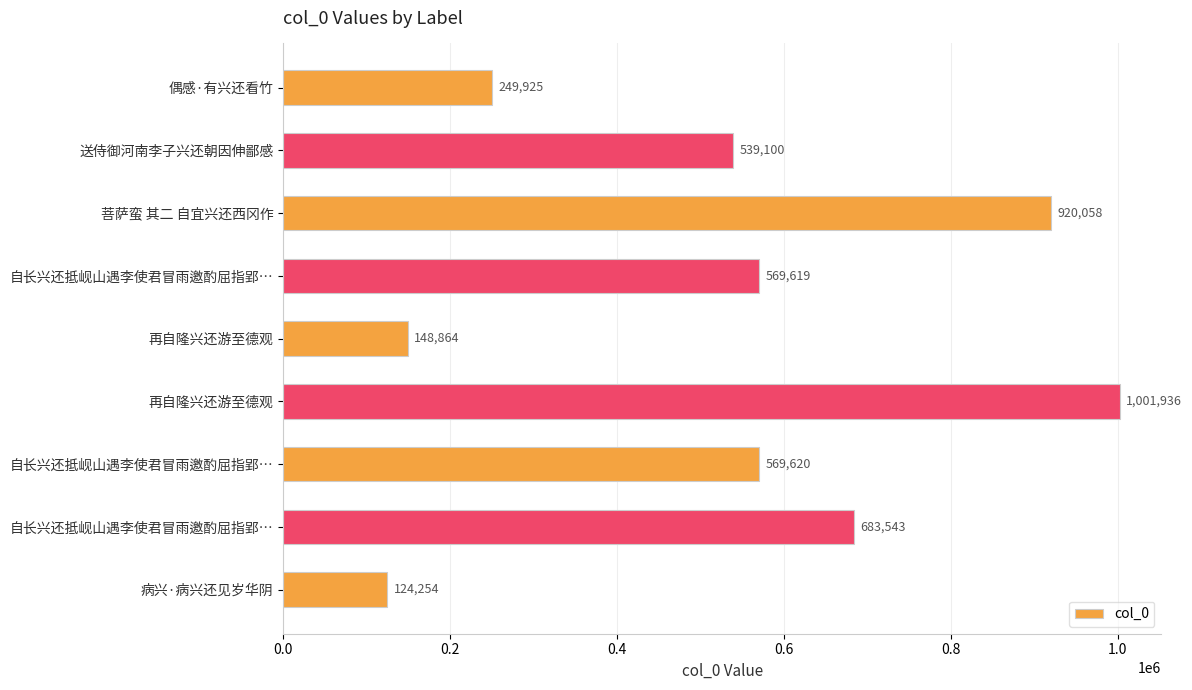

Are the bars horizontal?

Yes